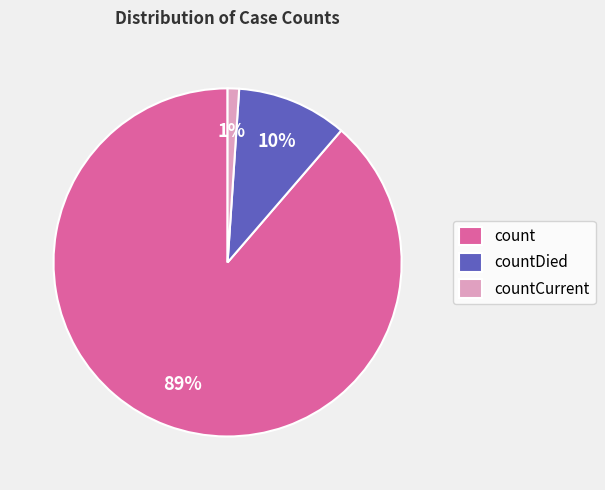

Which slice is the smallest?

countCurrent